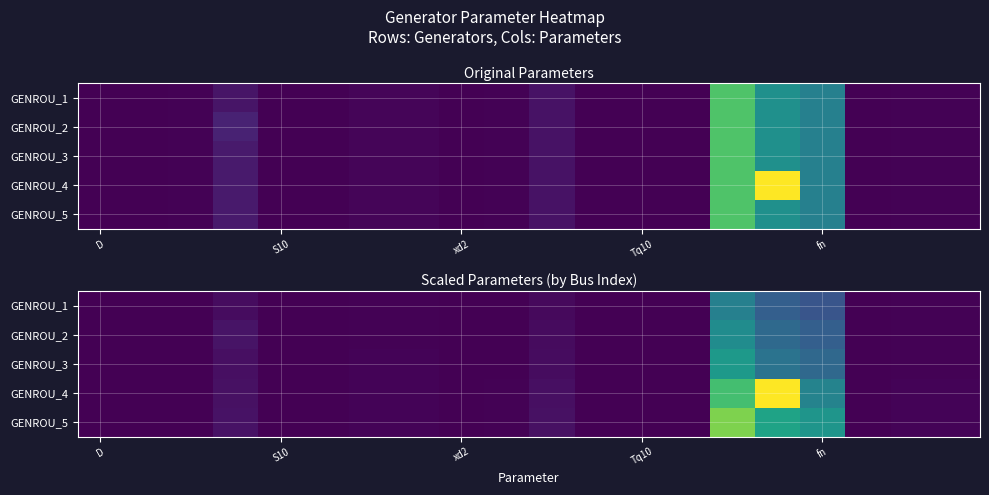

What is the difference between the highest and lowest values at 9?

0.5